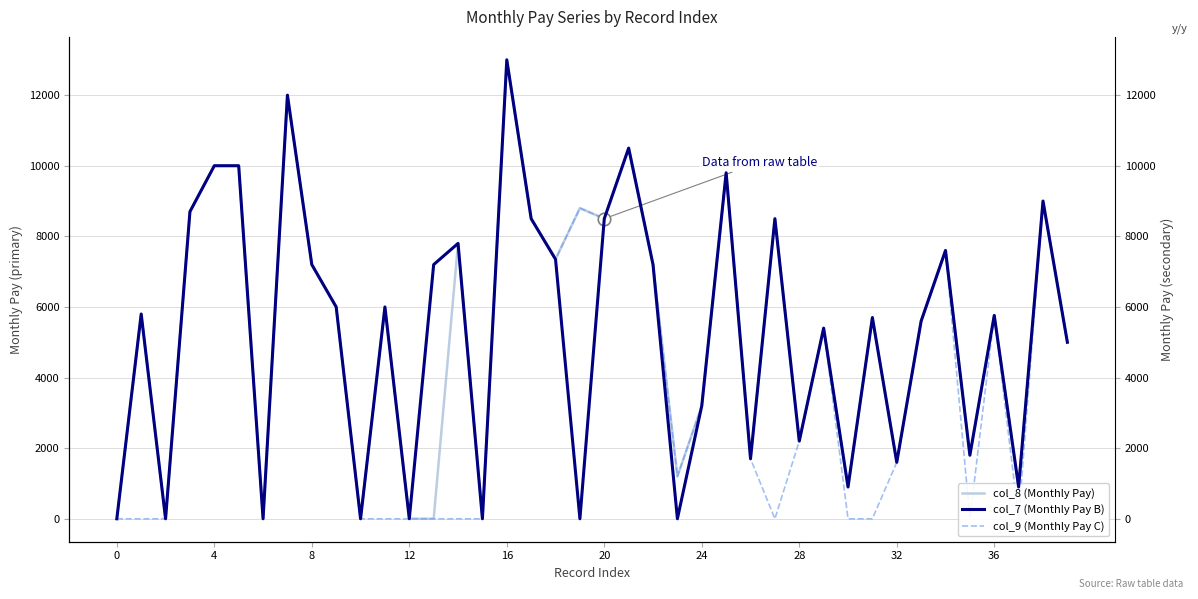

What is the highest value of the col_9 (Monthly Pay C) series?

13000